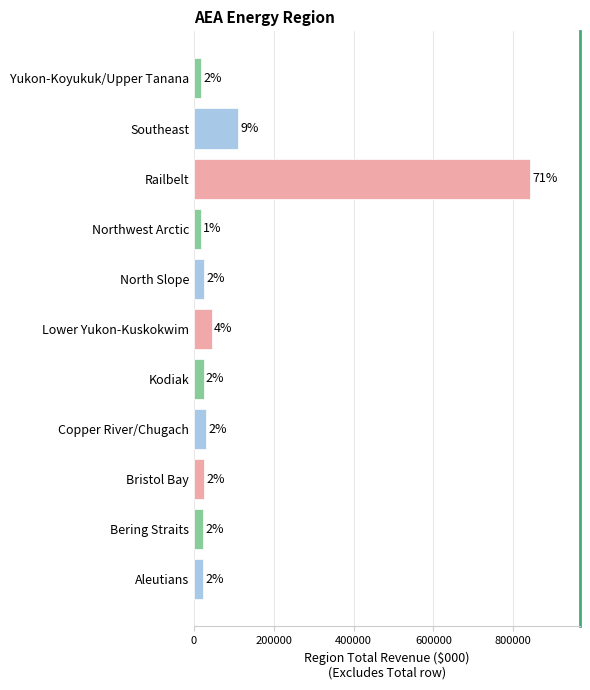

Are the bars horizontal?

Yes